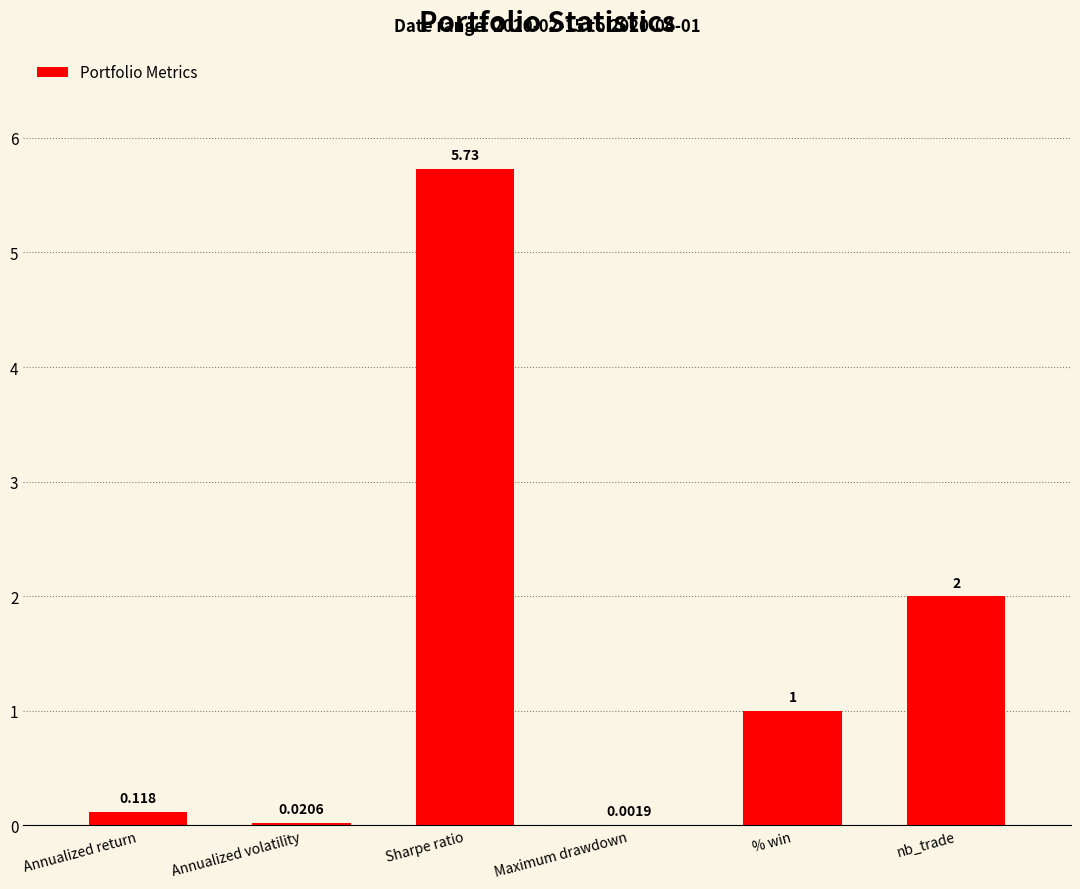

How many data points does each series have?

6